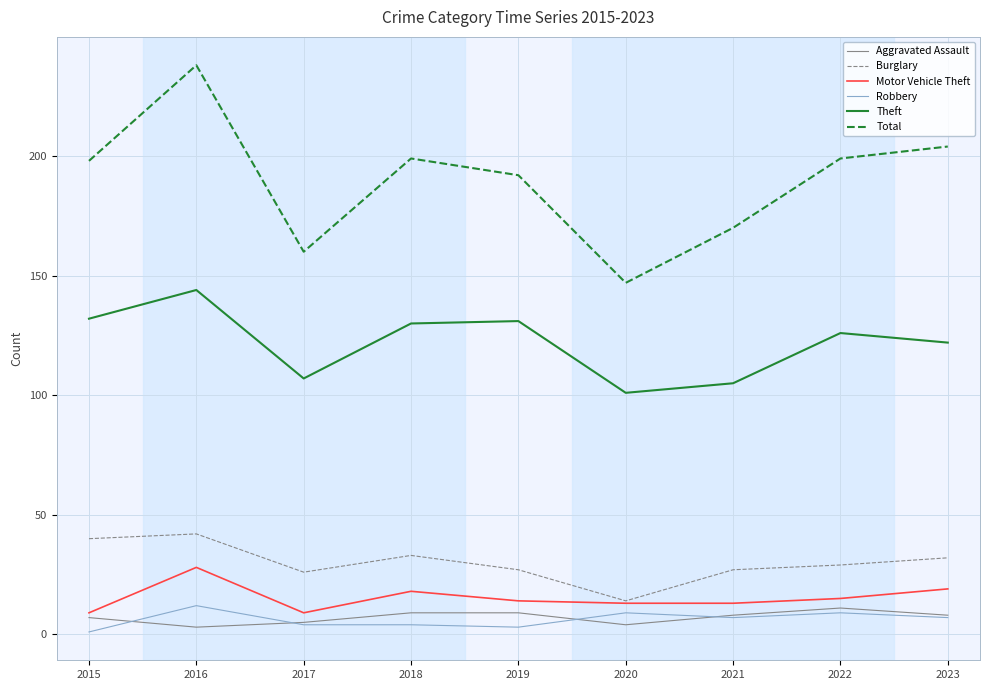

Which series has the largest range (max minus min)?

Total